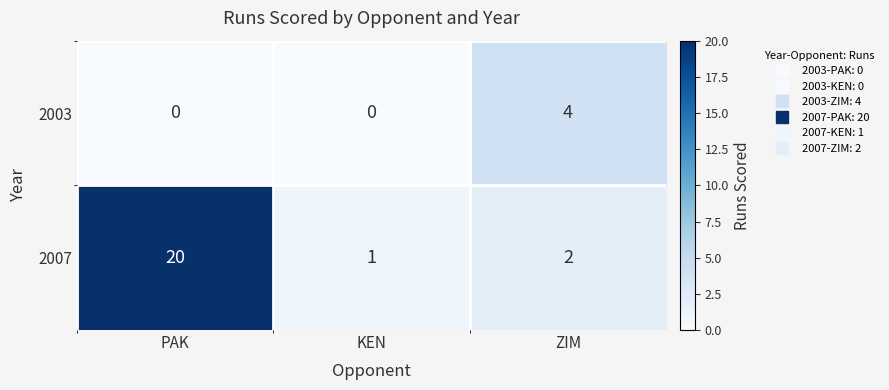

Which series has the largest total across all categories?

2007